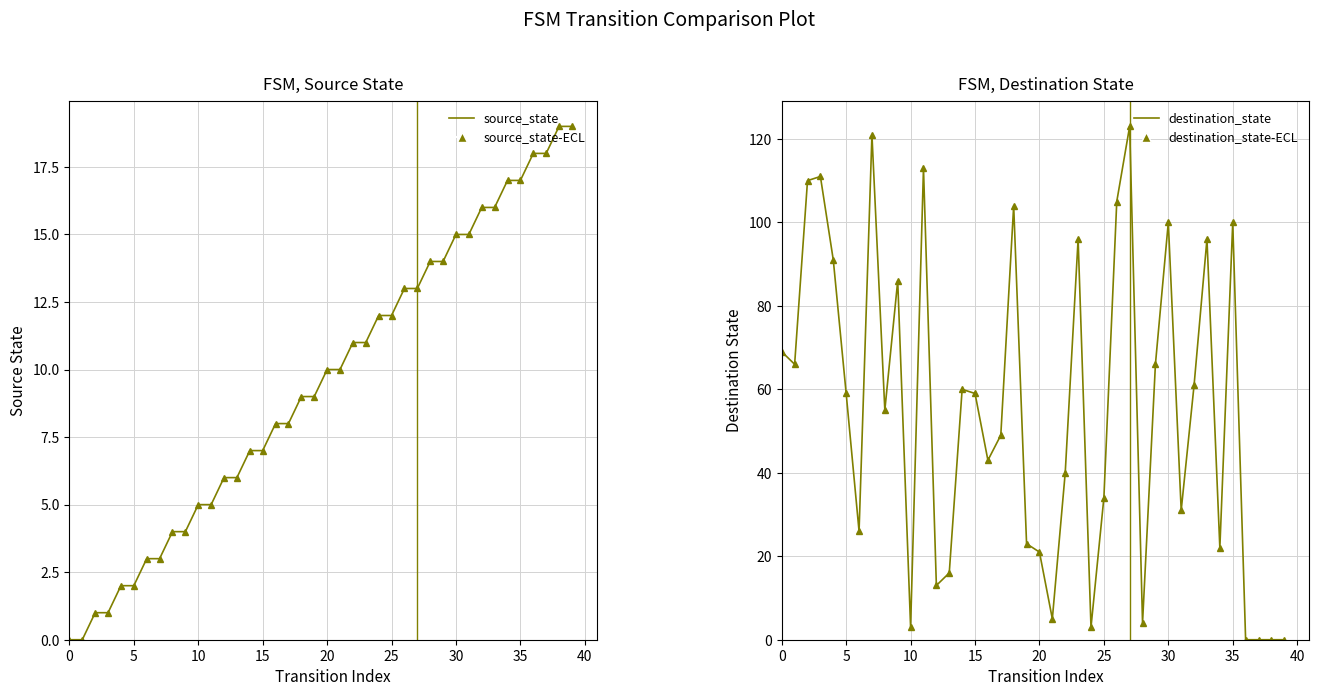

What is the label of the 25th point from the right?

15